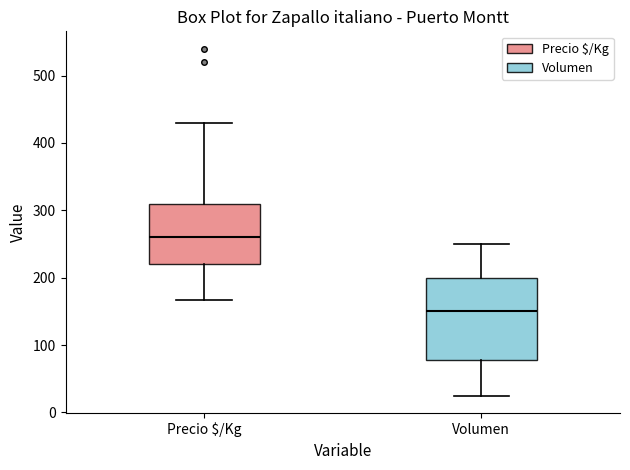

Which box's median line is the highest?

Precio $/Kg